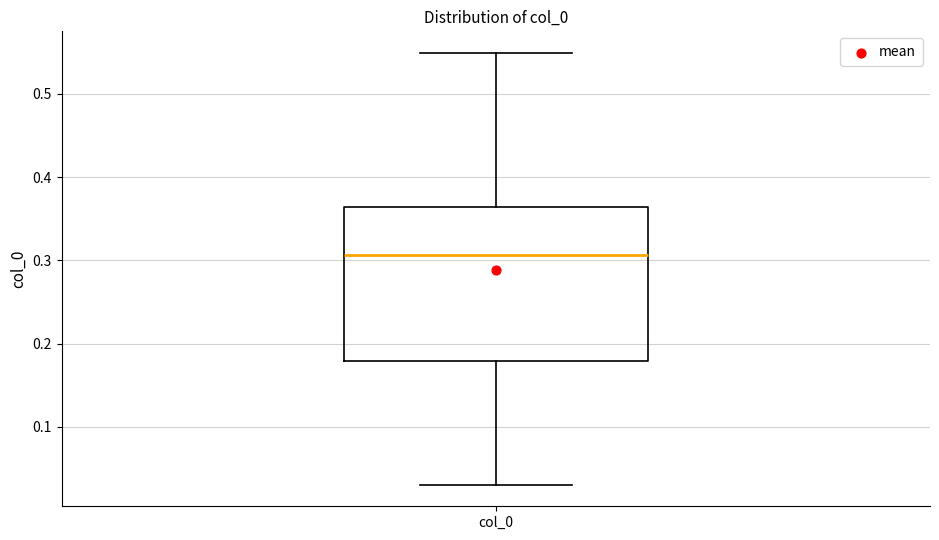

Read this box plot against the y-axis: the position of the median line, the range covered by the box, and the ends of both whiskers. The values are not printed on the chart, so give them approximately, as read against the axis.

median 0.31, box 0.18 to 0.36, whiskers 0.03 to 0.55